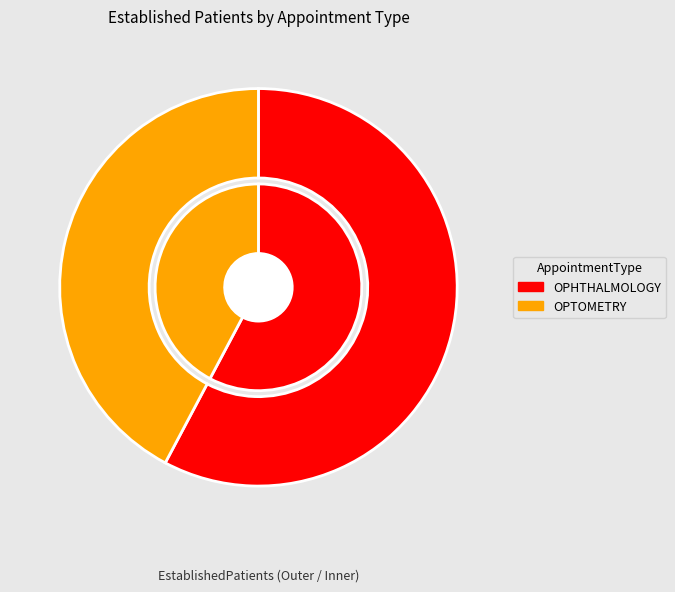

Approximately how many times larger is the value at OPHTHALMOLOGY compared to OPTOMETRY?

1.4